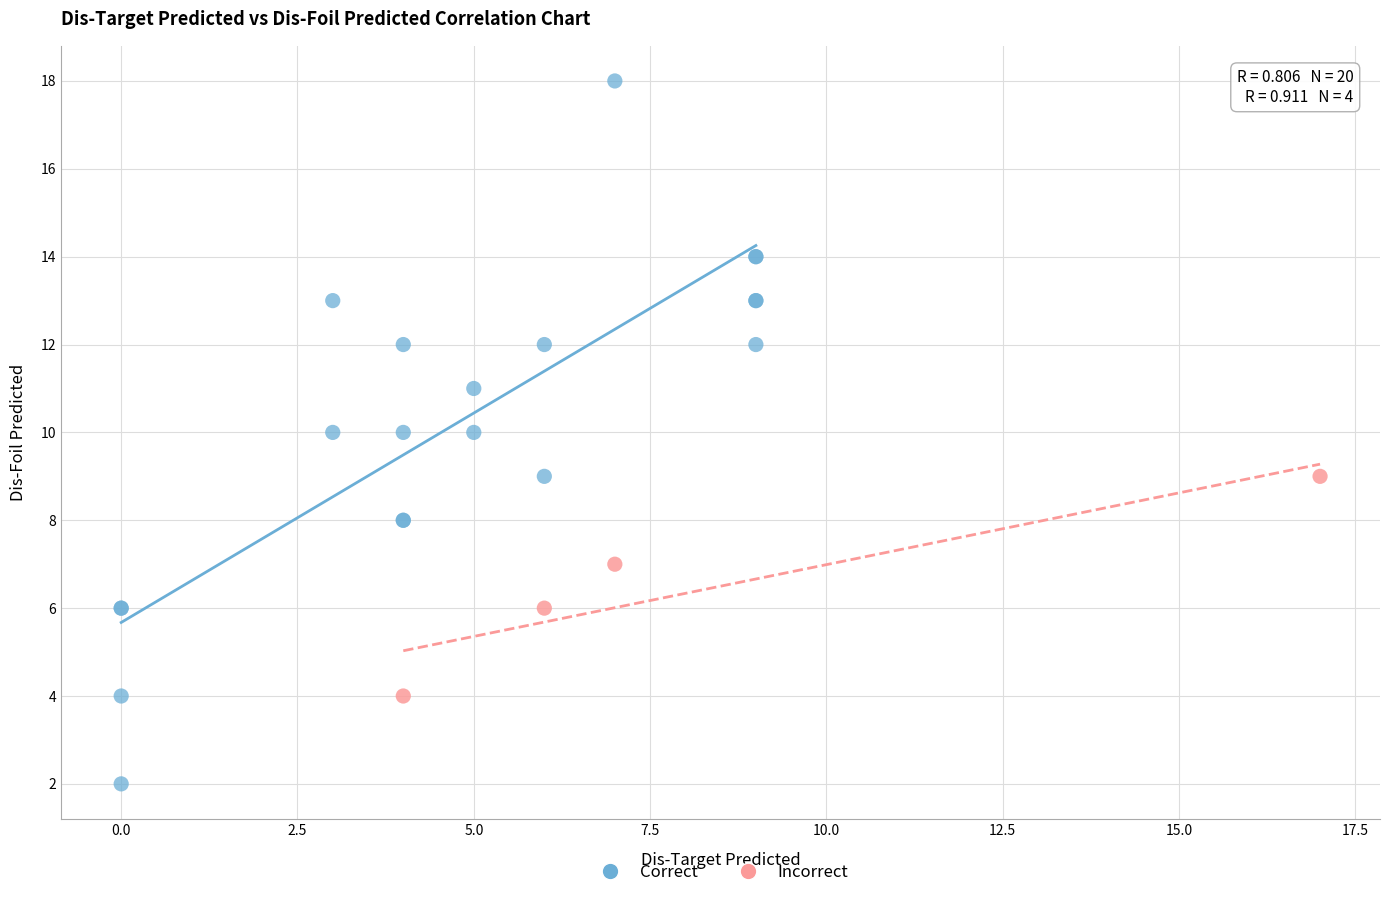

Which series has the largest Y range (max minus min)?

Correct